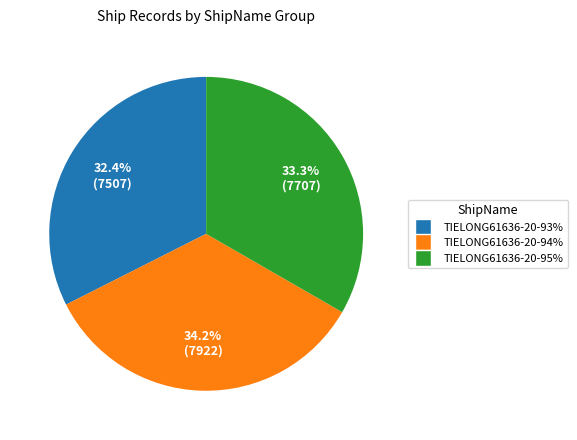

Is there a majority slice in this chart?

No